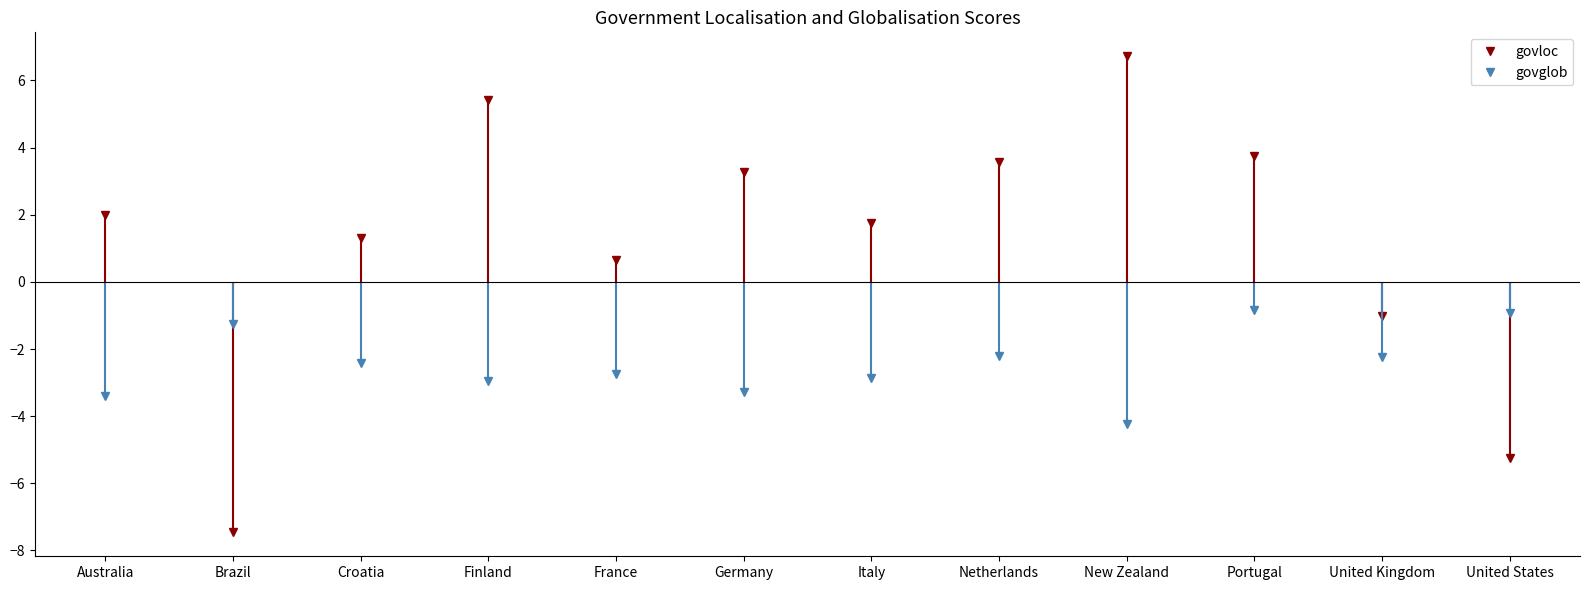

Rank the series by their maximum value, from lowest to highest.

govglob, govloc